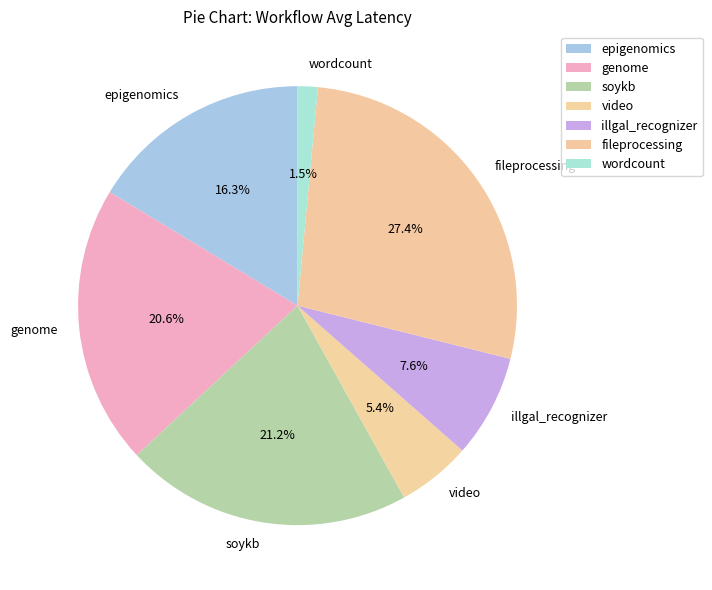

Is fileprocessing the majority of the pie?

No